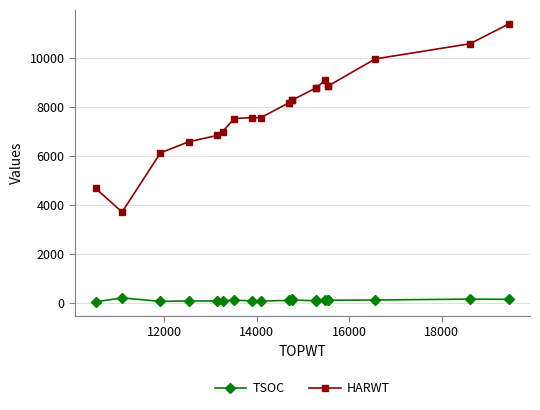

What is the minimum value for TSOC?

60